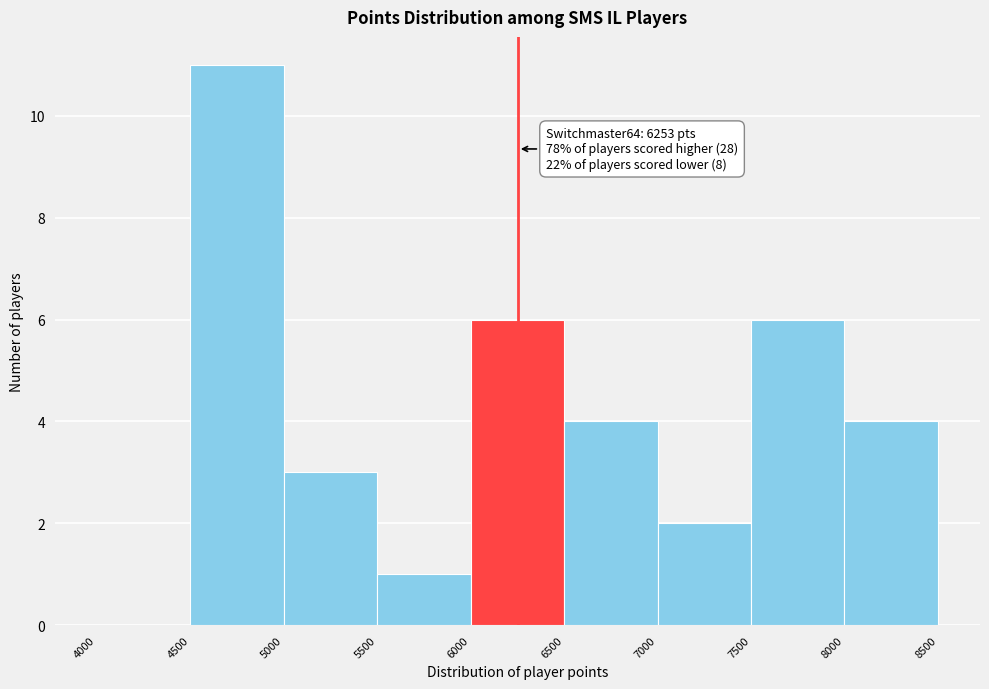

Which range on the x-axis has the tallest bar?

4500 to 5000